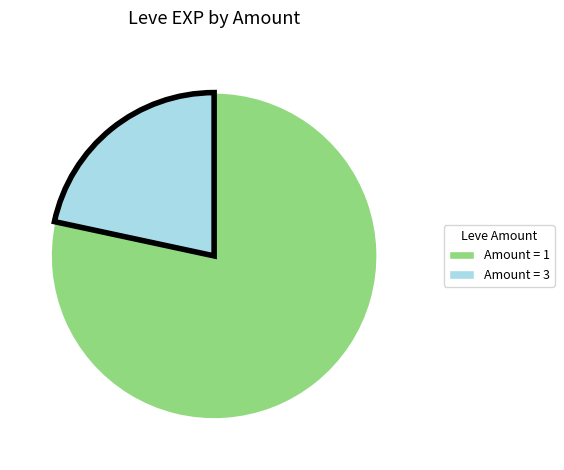

Is there any slice that represents more than half of the pie?

Yes